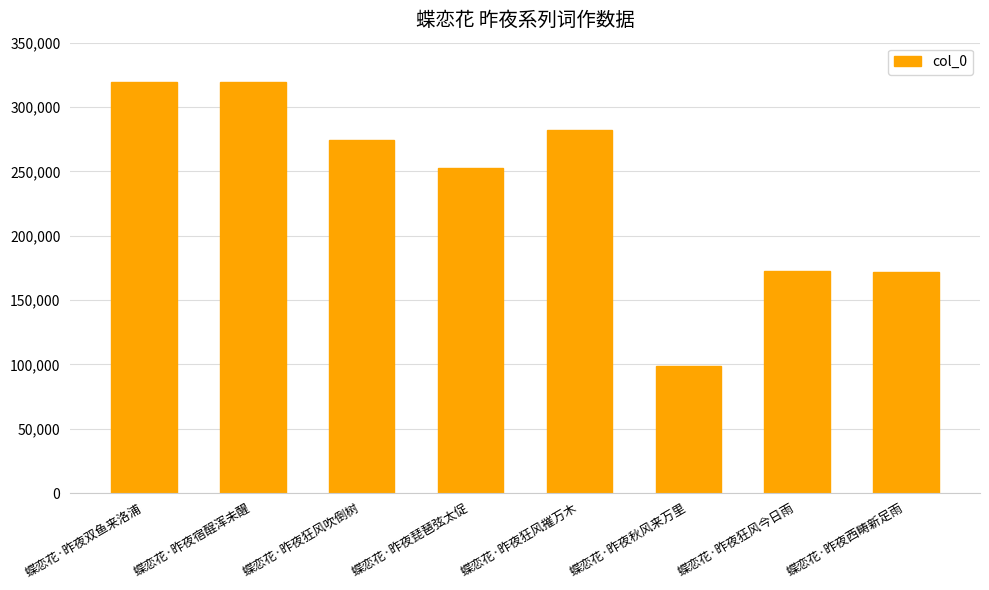

The value at 蝶恋花·昨夜西畴新足雨 is 89739. True or false?

False